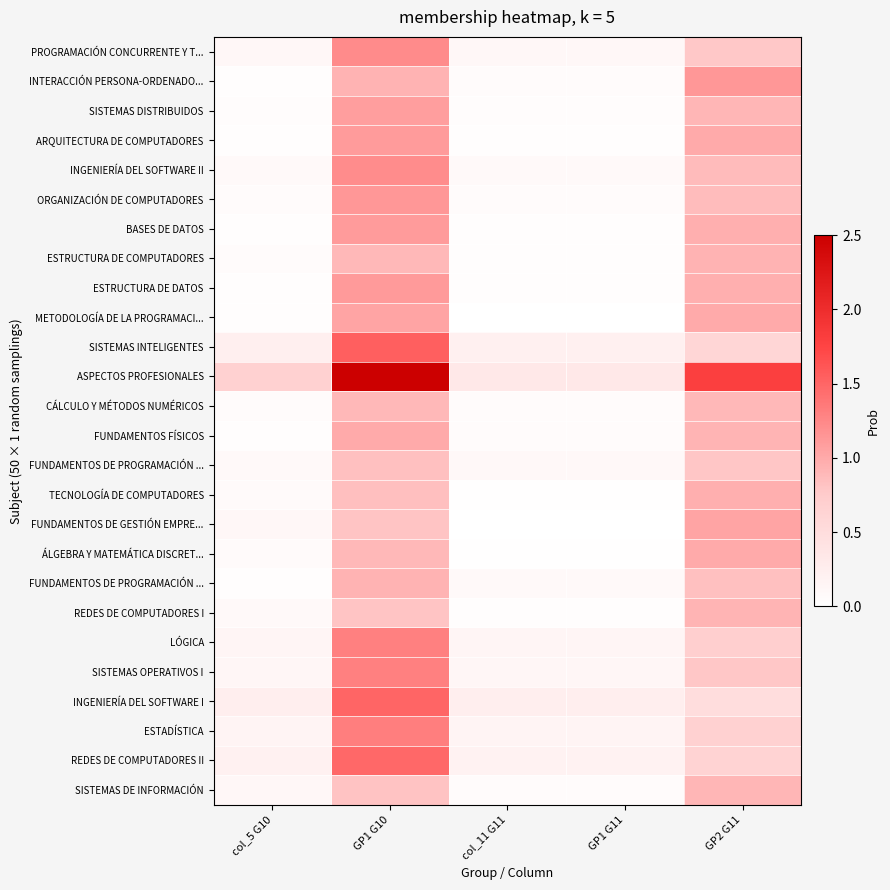

How many categories are shown in the chart?

5